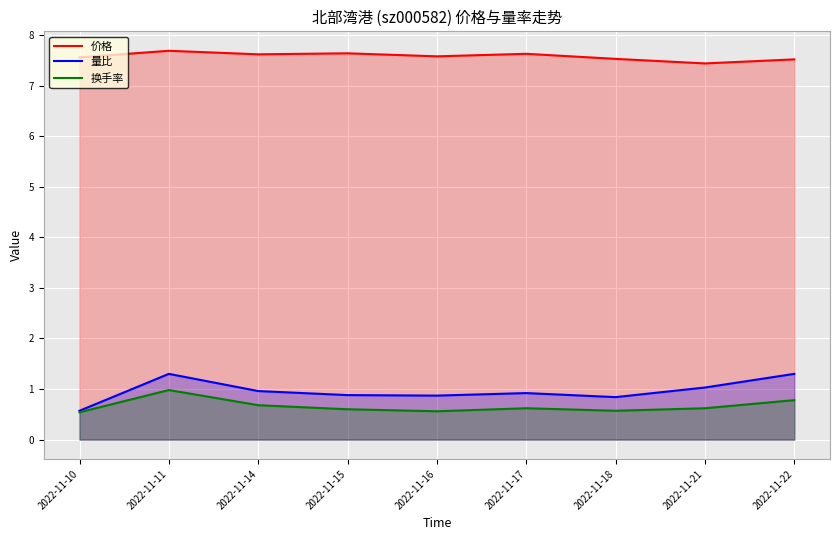

True or false: 换手率 and 价格 intersect in this chart.

False